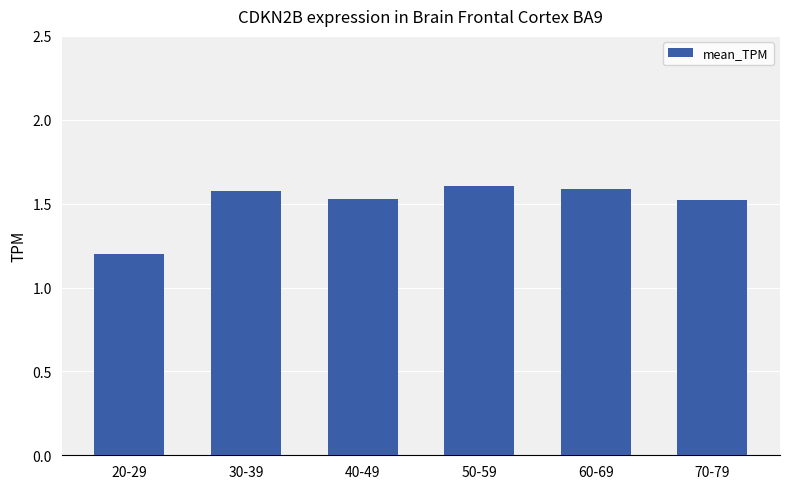

Count the number of data series in this chart.

1